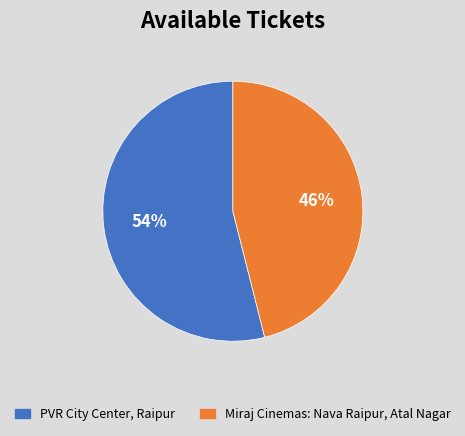

Count the number of slices in the pie.

2